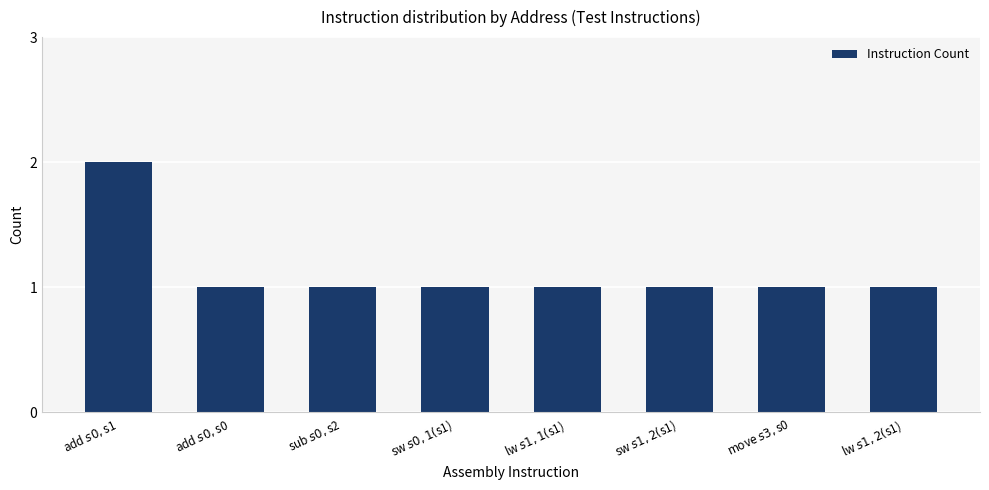

What is the ratio of the value at move $s3, $s0 to the value at add $s0, $s1?

0.5